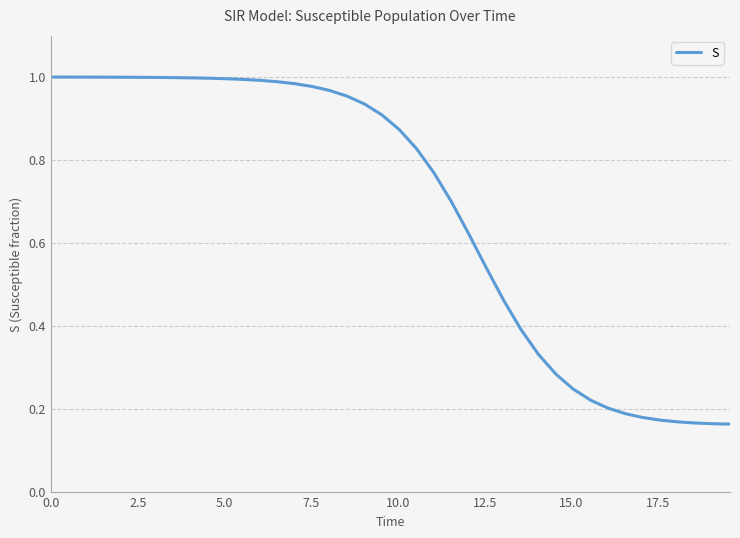

How many series are shown in this chart?

1